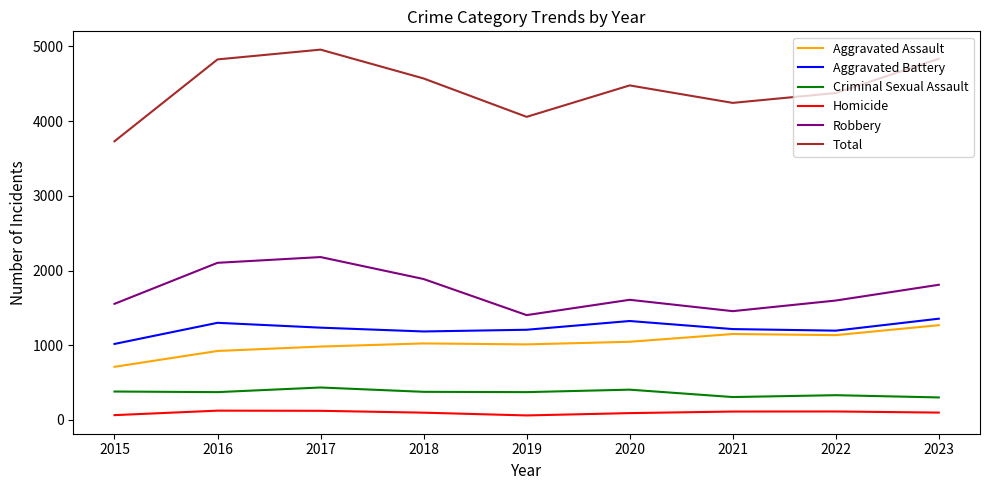

What is the difference between the second highest and minimum values in the Robbery series?

700